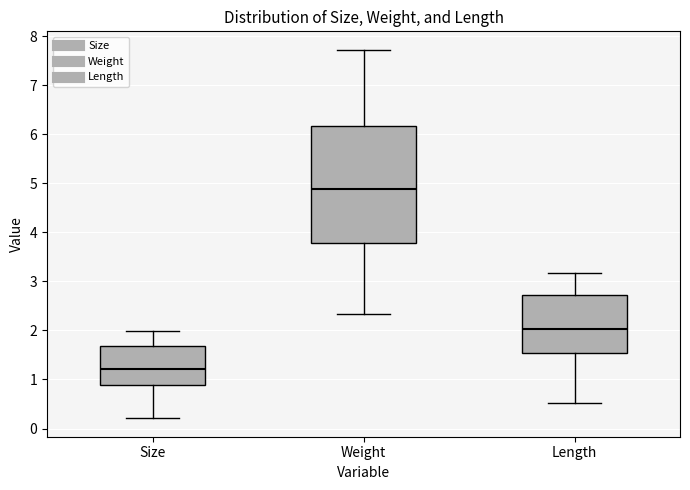

Reading left to right, transcribe this box plot: for each box, give where its median line is, the range the box spans, and where its two whiskers end, as read against the y-axis. The values are not printed on the chart, so give them approximately, as read against the axis.

Size: median 1.2, box 0.9 to 1.7, whiskers 0.2 to 2.0
Weight: median 4.9, box 3.8 to 6.2, whiskers 2.3 to 7.7
Length: median 2.0, box 1.5 to 2.7, whiskers 0.5 to 3.2